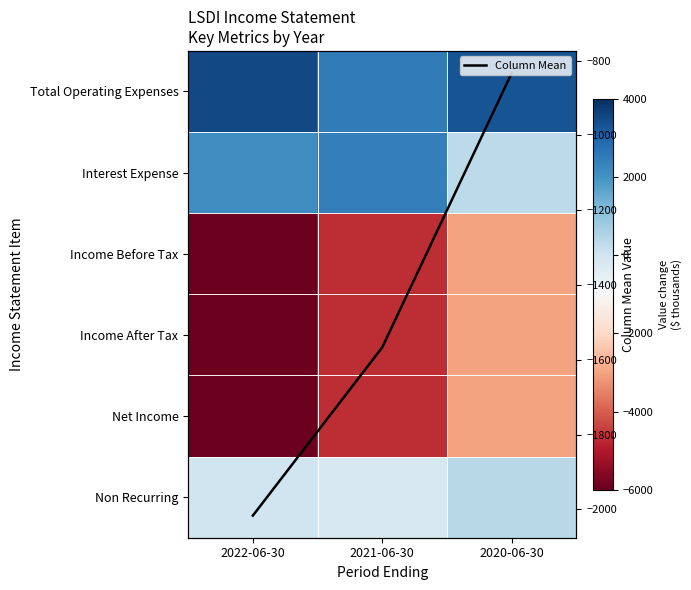

What is the minimum value for Column Mean?

-2016.7